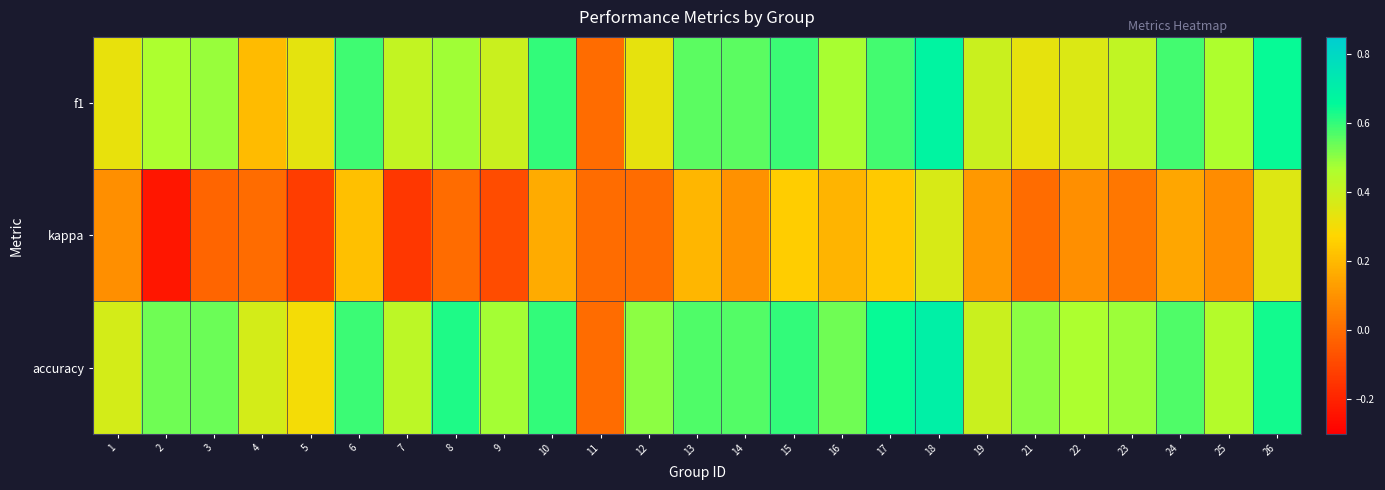

What is the difference between the highest and lowest values at 5?

0.5